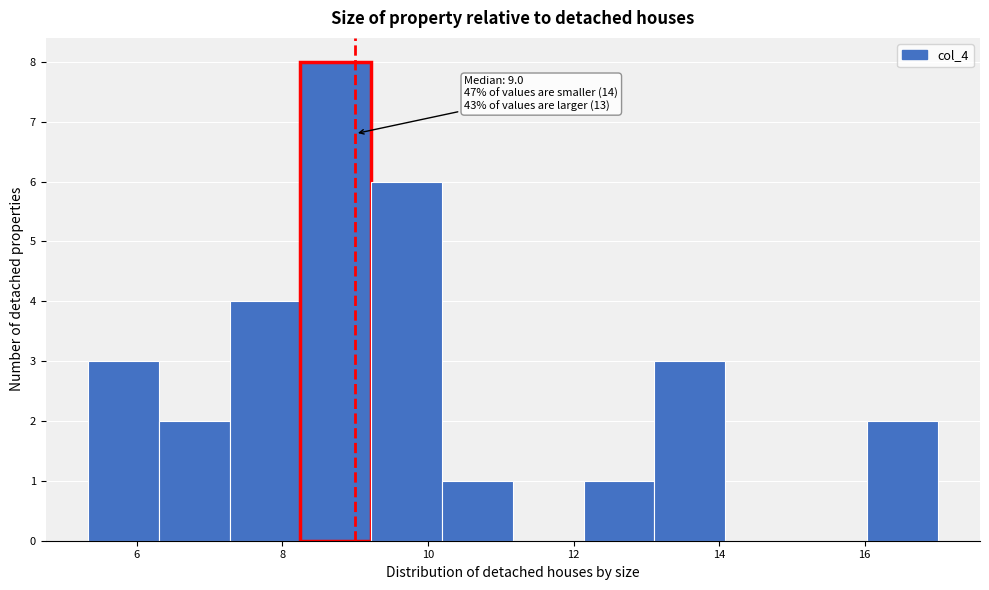

Over which range of the x-axis is the bar tallest?

8.2 to 9.2